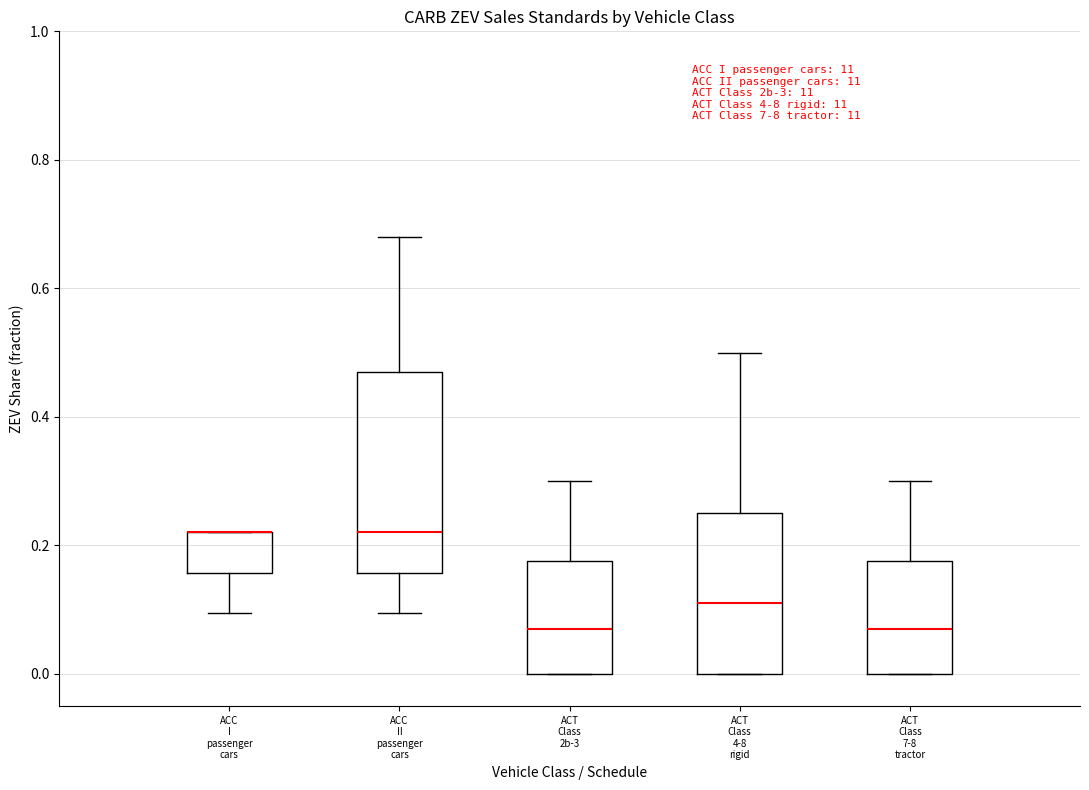

Reading left to right, transcribe this box plot: for each box, give where its median line is, the range the box spans, and where its two whiskers end, as read against the y-axis. The values are not printed on the chart, so give them approximately, as read against the axis.

ACC I passenger cars: median 0.22 (drawn on the box's upper edge), box 0.16 to 0.22, whiskers 0.10 to 0.22
ACC II passenger cars: median 0.22, box 0.16 to 0.48, whiskers 0.10 to 0.68
ACT Class 2b-3: median 0.08, box 0.00 to 0.18, whiskers 0.00 to 0.30
ACT Class 4-8 rigid: median 0.12, box 0.00 to 0.26, whiskers 0.00 to 0.50
ACT Class 7-8 tractor: median 0.08, box 0.00 to 0.18, whiskers 0.00 to 0.30